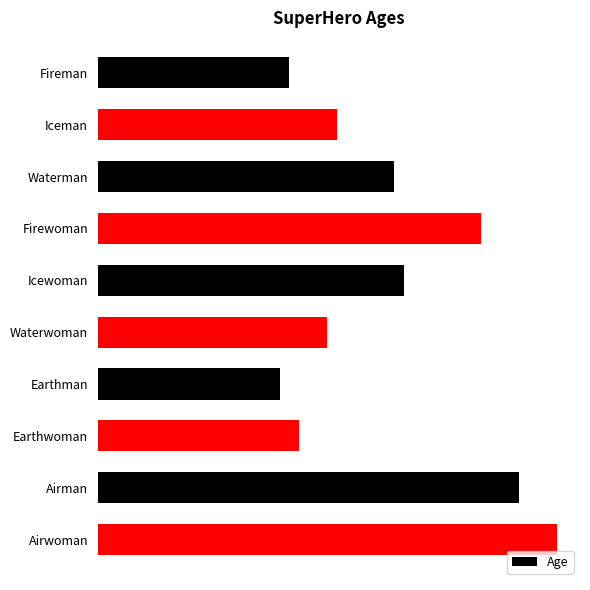

Does the chart contain any negative values?

No